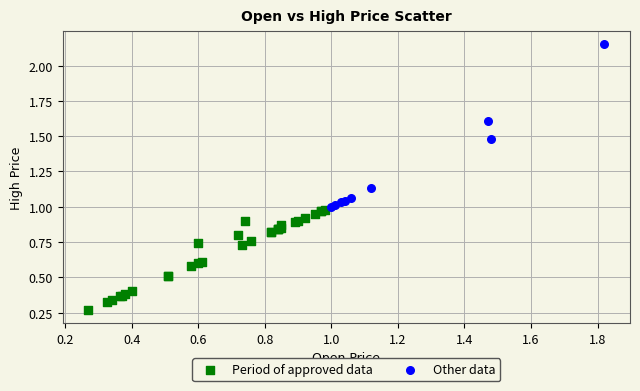

What are all the series names shown in the legend?

Period of approved data, Other data